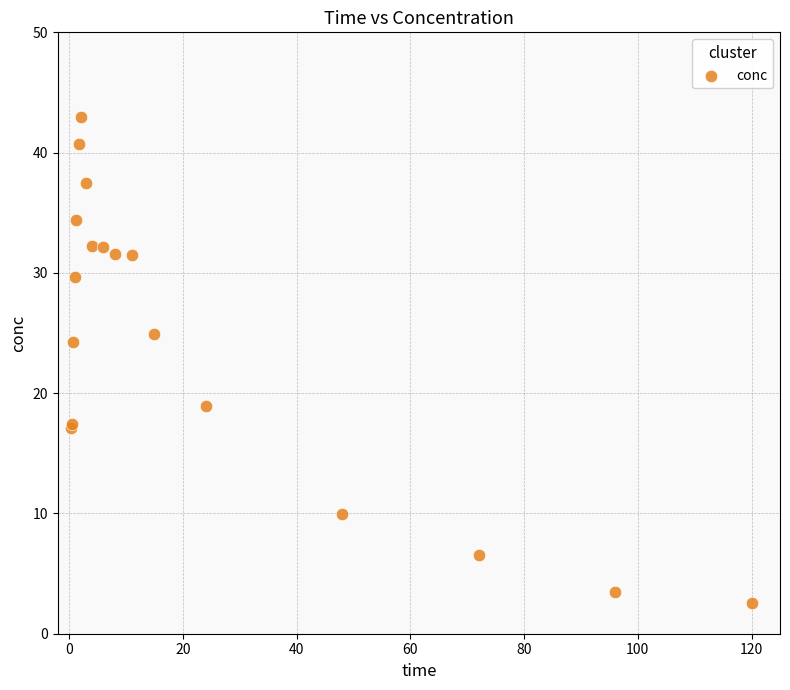

What Y value in the scatter plot is closest to 22?

24.2